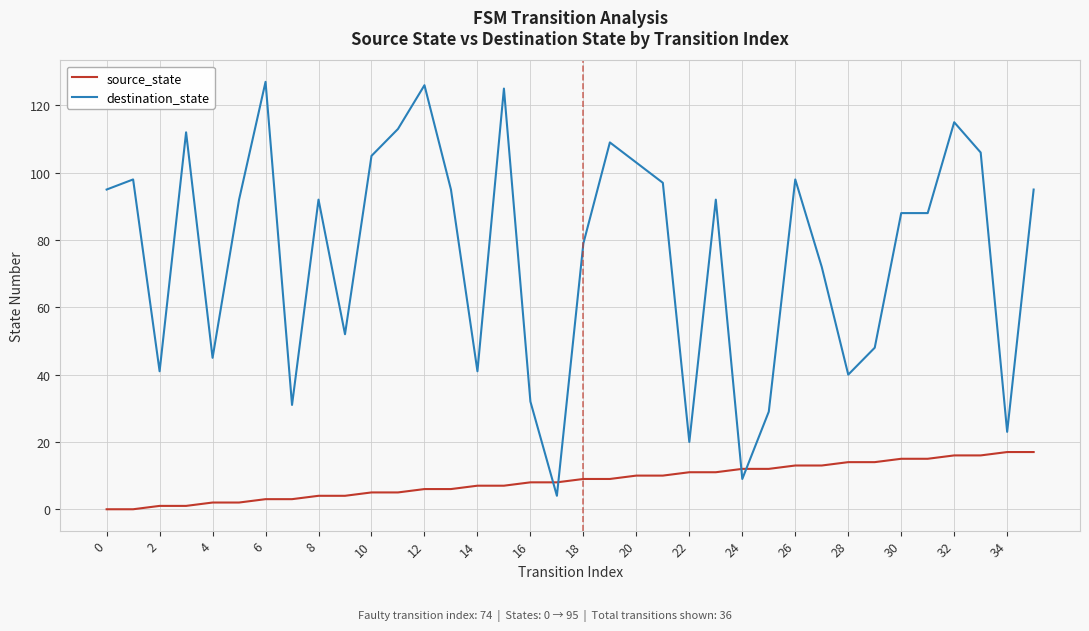

Which series has the largest total across all categories?

destination_state